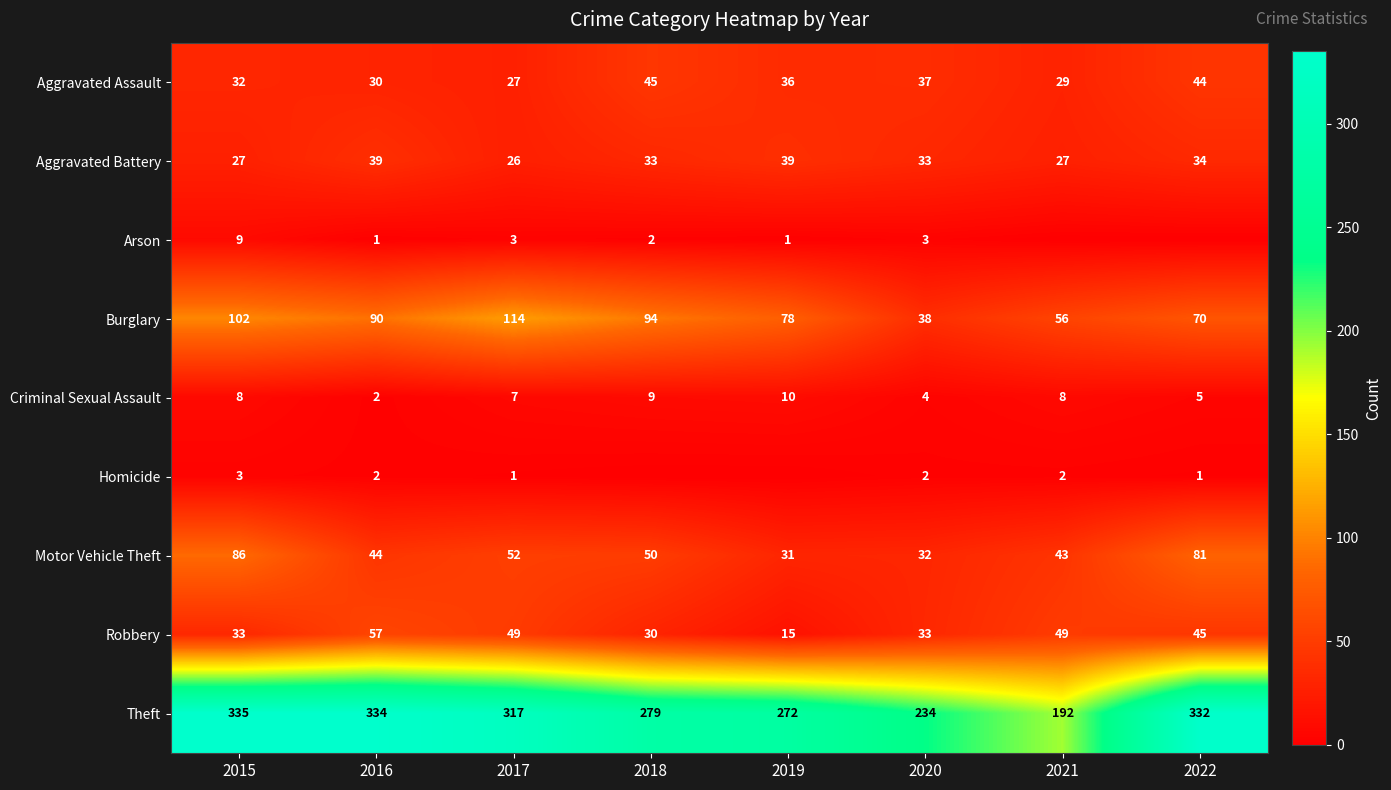

Rank the categories by Theft value from highest to lowest.

2015, 2016, 2022, 2017, 2018, 2019, 2020, 2021